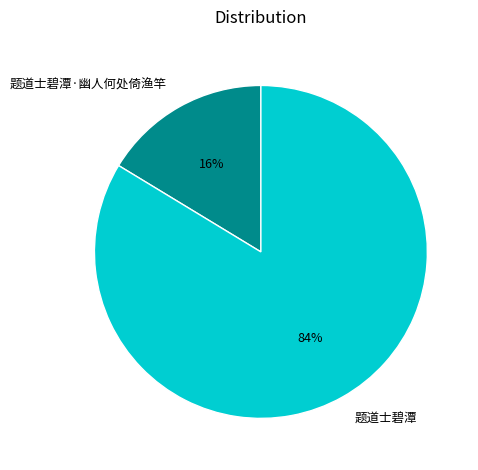

Combined, do 题道士碧潭 and 题道士碧潭·幽人何处倚渔竿 account for over 50%?

Yes